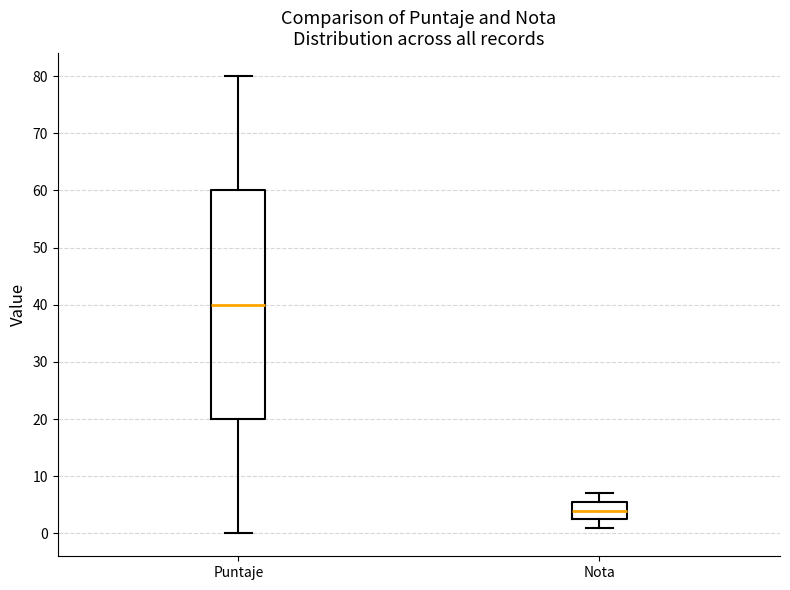

Reading left to right, read every box against the y-axis: the position of its median line, the range the box covers, and the ends of its whiskers. The values are not printed on the chart, so give them approximately, as read against the axis.

Puntaje: median 40, box 20 to 60, whiskers 0 to 80
Nota: median 4, box 3 to 6, whiskers 1 to 7